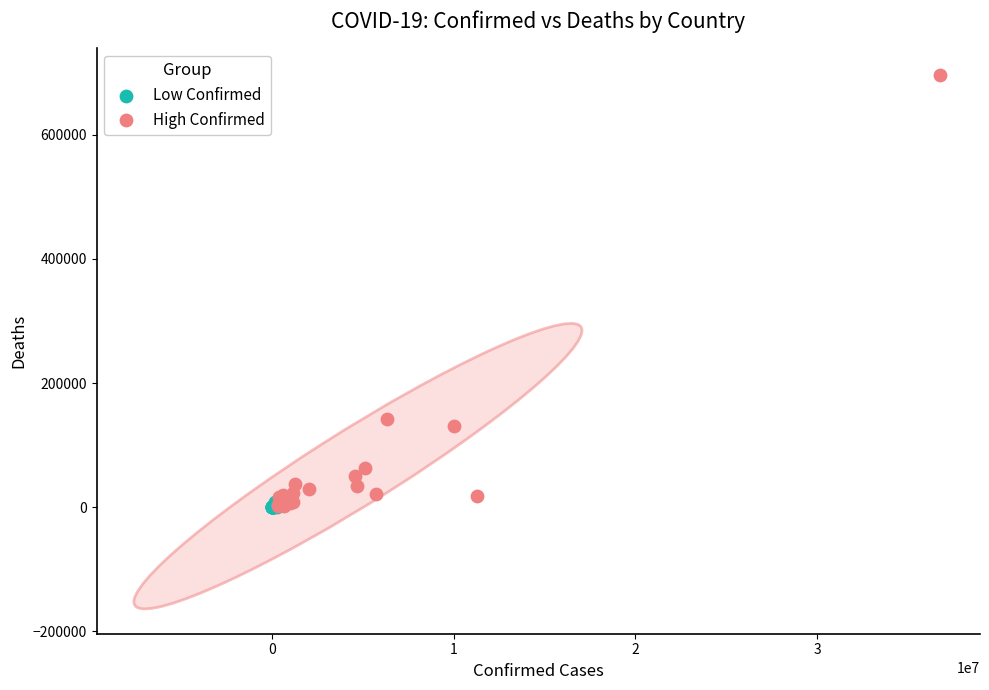

Which series has the widest spread of Y values?

High Confirmed